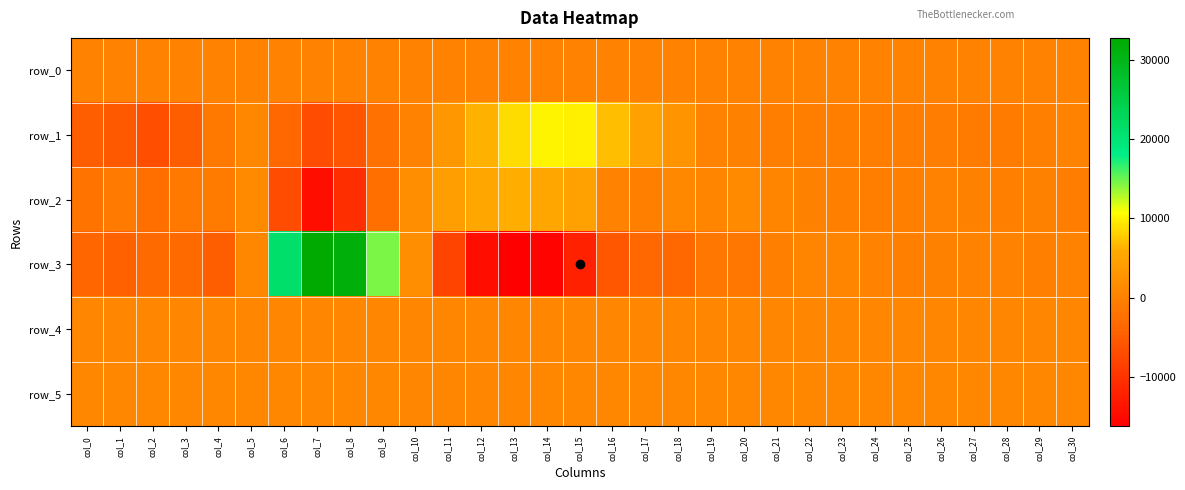

What is the difference between the row_3 values at col_29 and col_27?

245.0